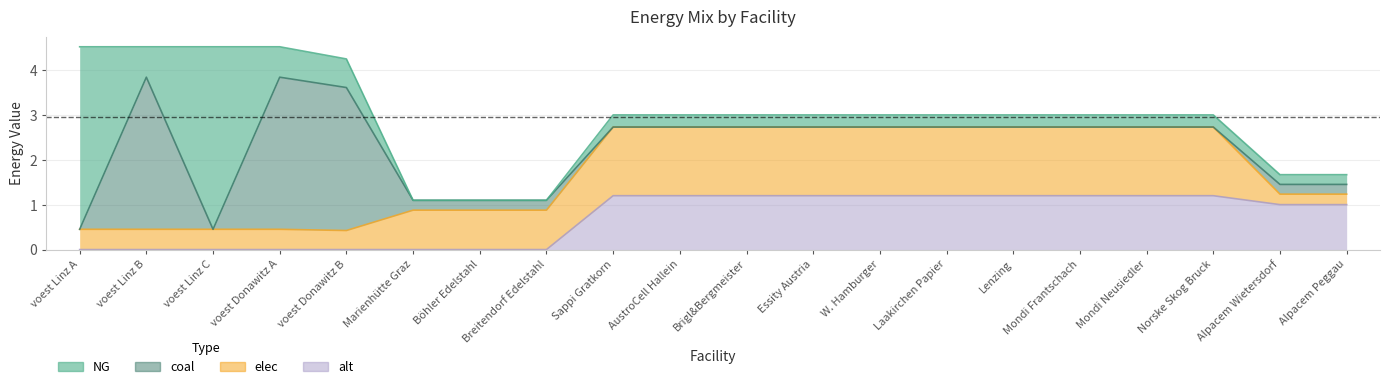

Where is coal nearest to the value 1?

Marienhütte Graz